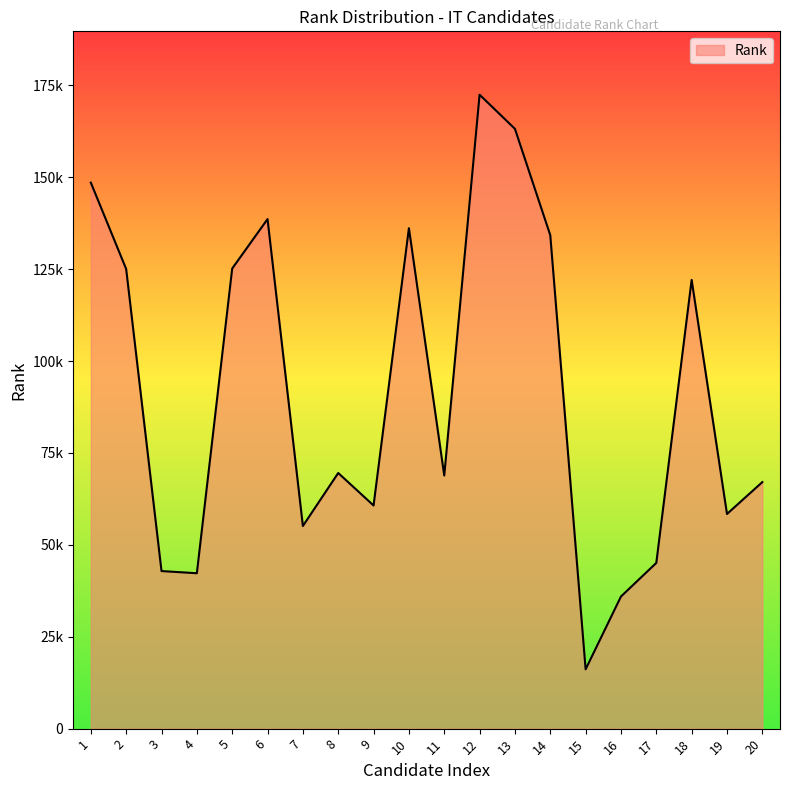

At which category does the data reach its first local valley?

4